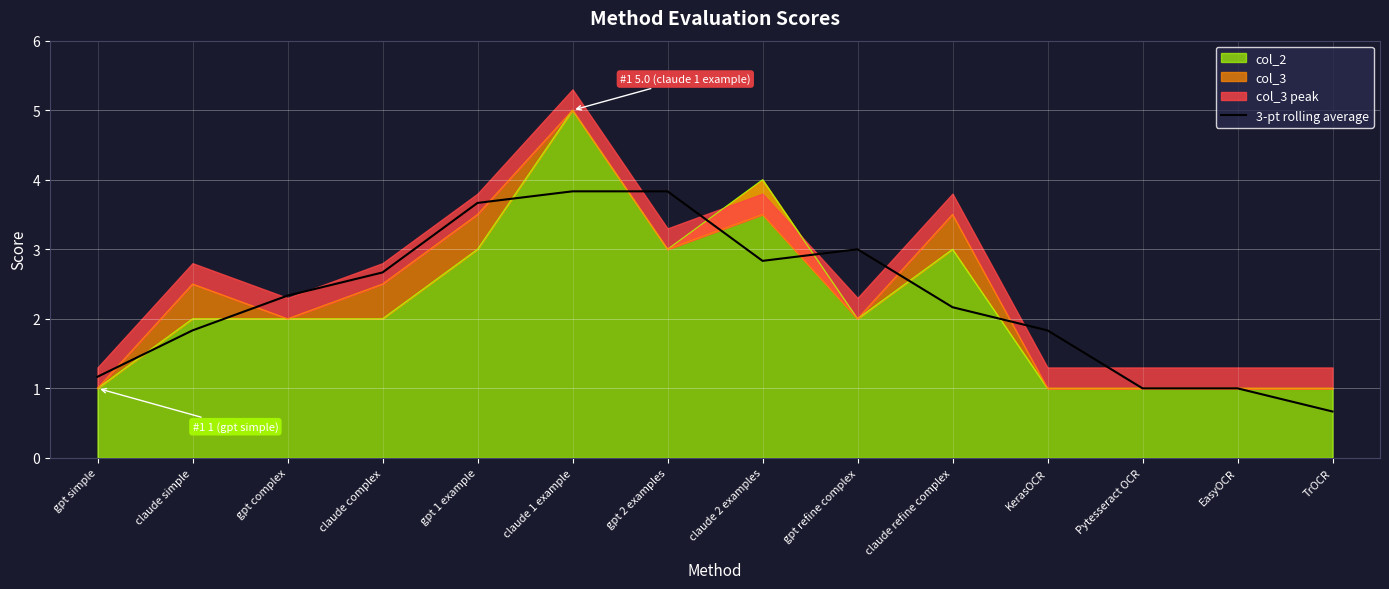

What is the approximate value at EasyOCR?

1.0